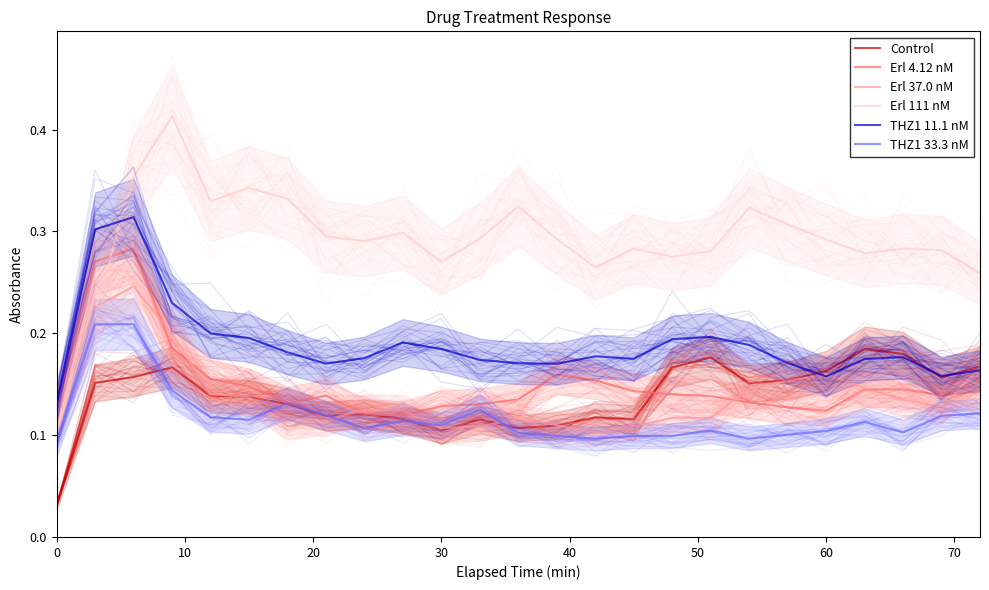

Does the chart display data point markers on the line(s)?

No